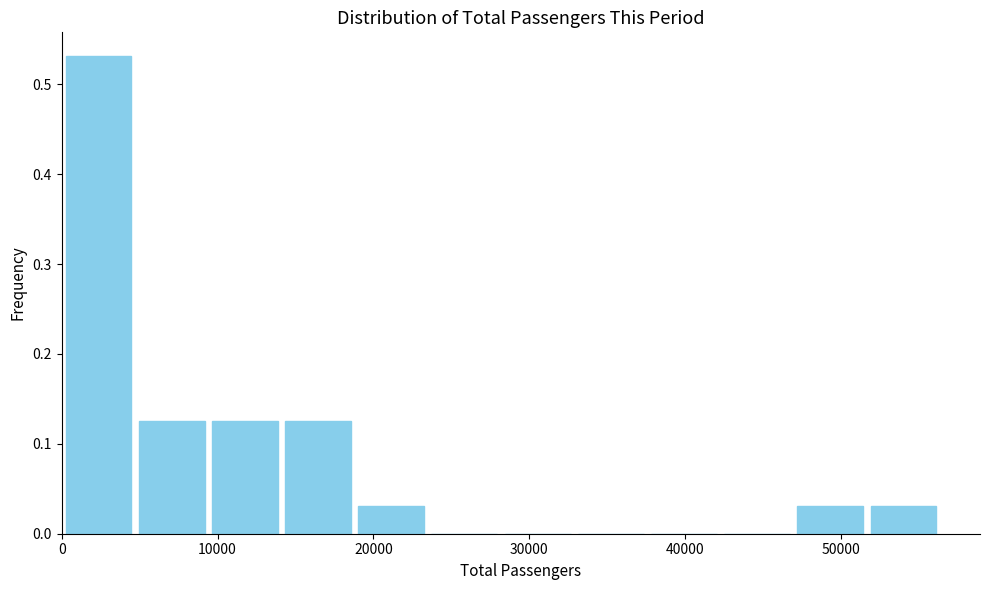

What is the height of the bar covering 9000 to 14000 on the x-axis? Neither the bar edges nor the heights are printed on the chart, so give them approximately, as read against the axes.

0.13